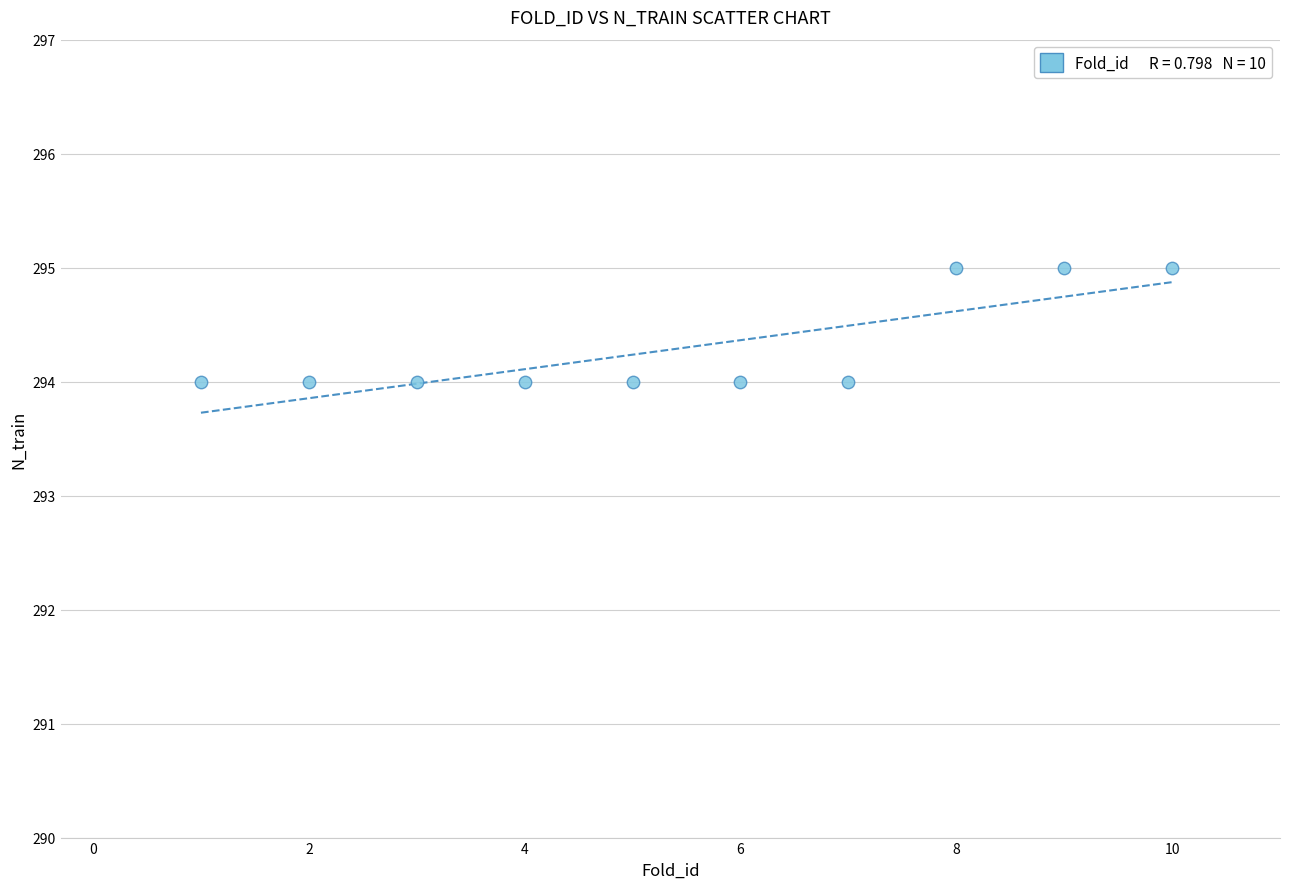

What is the range of X values (max minus min)?

9